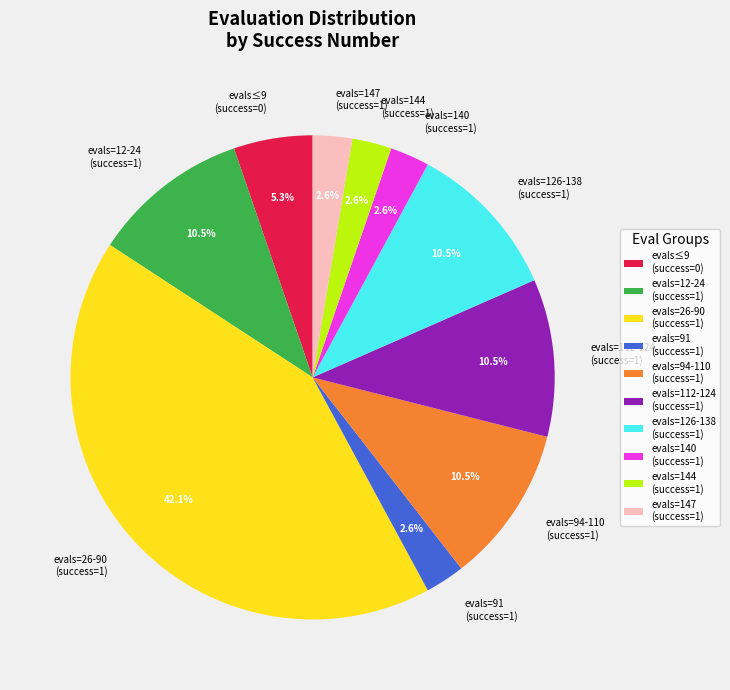

Does evals=140 (success=1) account for over 50% of the chart?

No